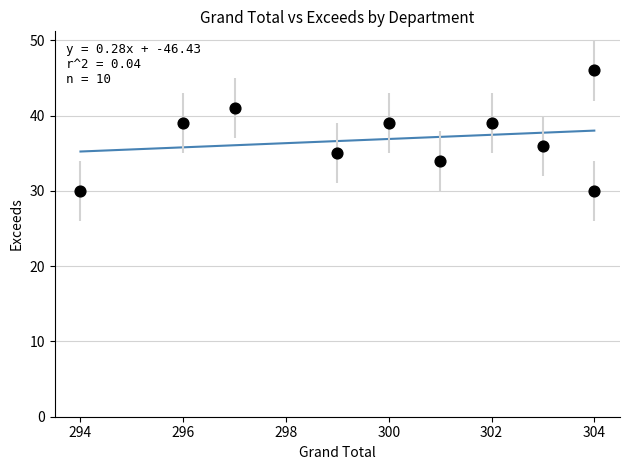

What is the average X value?

300